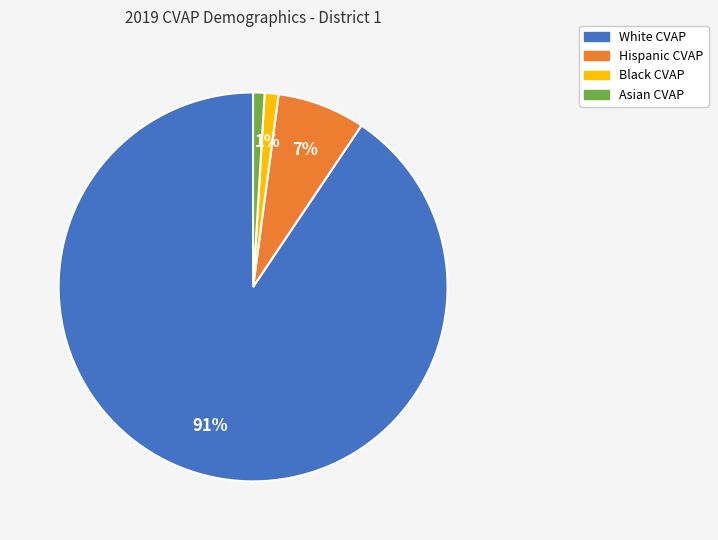

To the nearest percent, what is the difference between the largest and smallest slice percentages?

90%